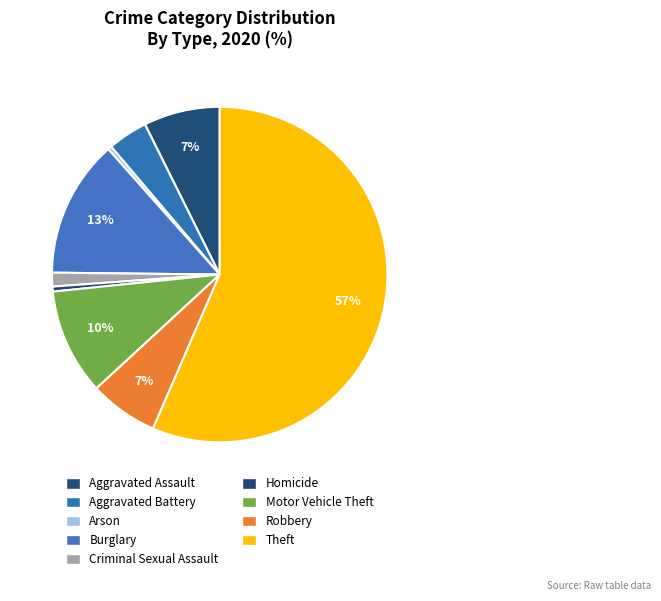

To the nearest percent, what percentage of the pie is Burglary?

13%